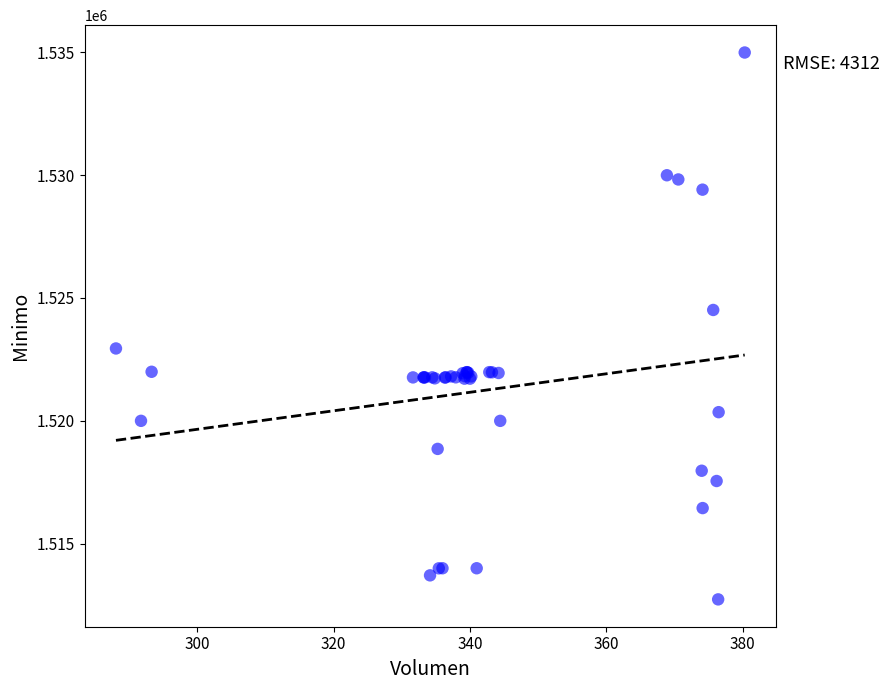

What Y value in the scatter plot is closest to 1523862?

1524513